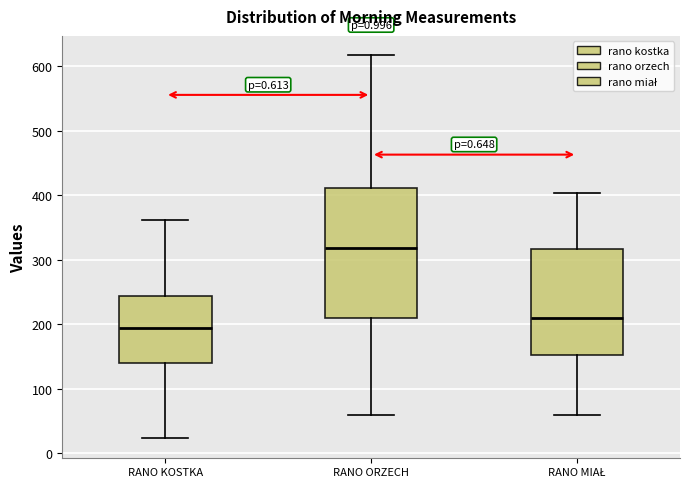

Reading left to right, read every box against the y-axis: the position of its median line, the range the box covers, and the ends of its whiskers. The values are not printed on the chart, so give them approximately, as read against the axis.

RANO KOSTKA: median 190, box 140 to 240, whiskers 20 to 360
RANO ORZECH: median 320, box 210 to 410, whiskers 60 to 620
RANO MIAŁ: median 210, box 150 to 320, whiskers 60 to 400